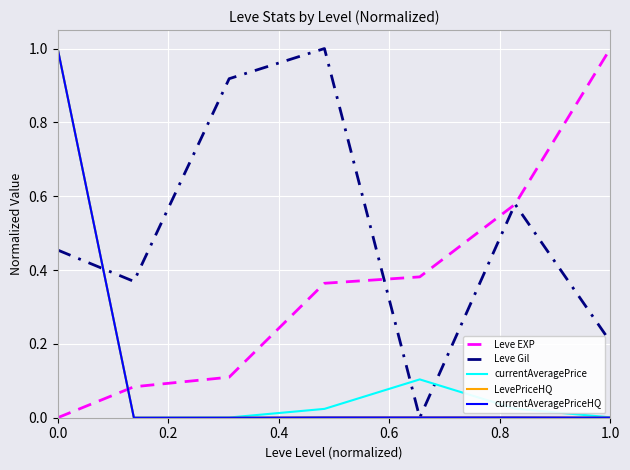

What is the difference between the maximum and second lowest values in the currentAveragePriceHQ series?

1.0